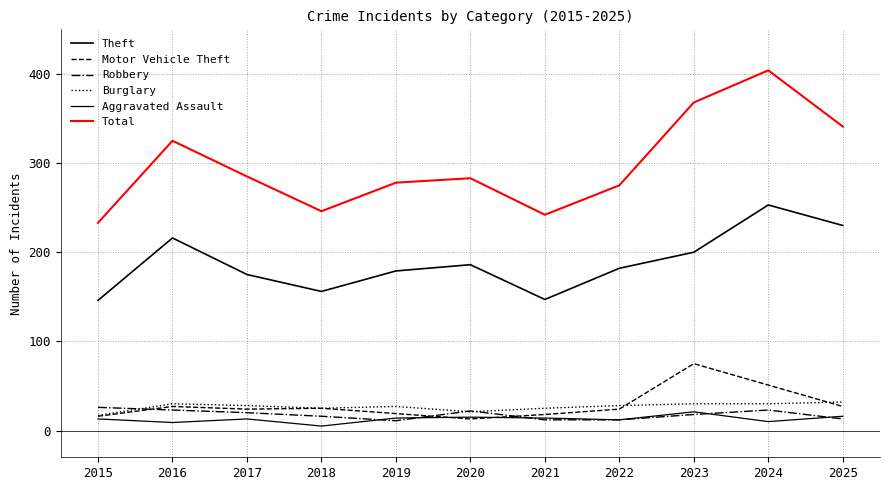

What is the value of the Aggravated Assault point at the 2nd from the left?

9